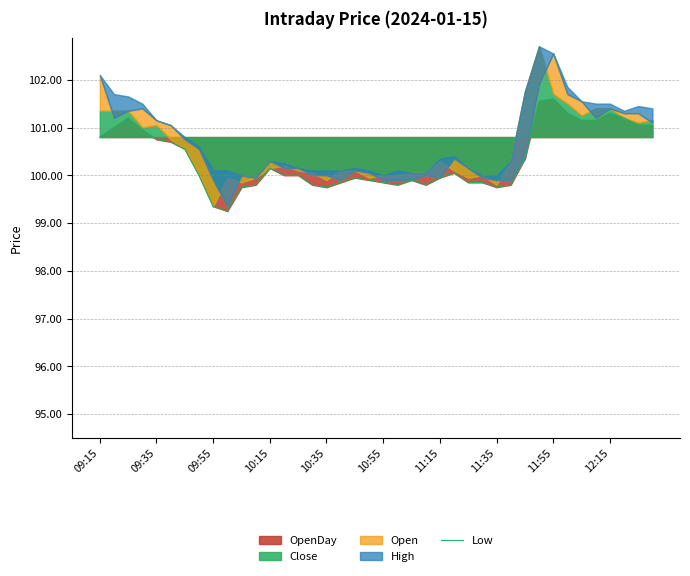

How many values exceed 100?

19